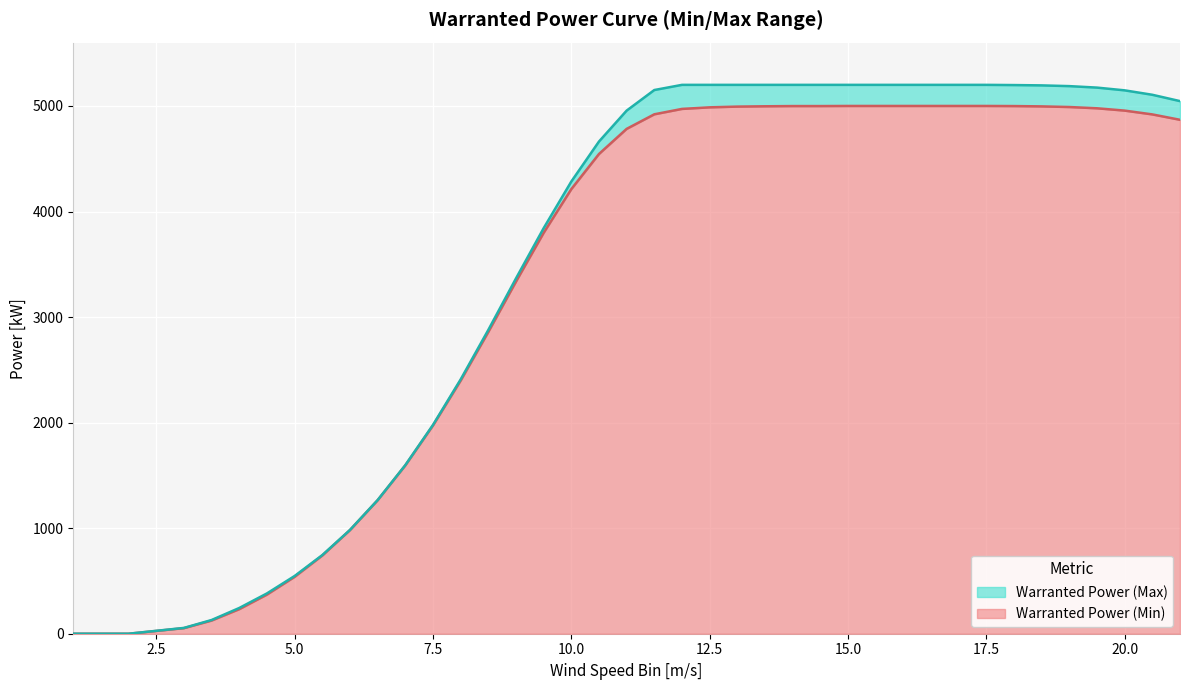

What is the highest value of the Warranted Power (Min) series?

5000